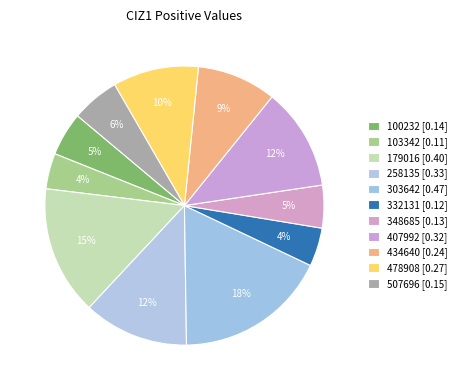

How many slices are in this pie chart?

11